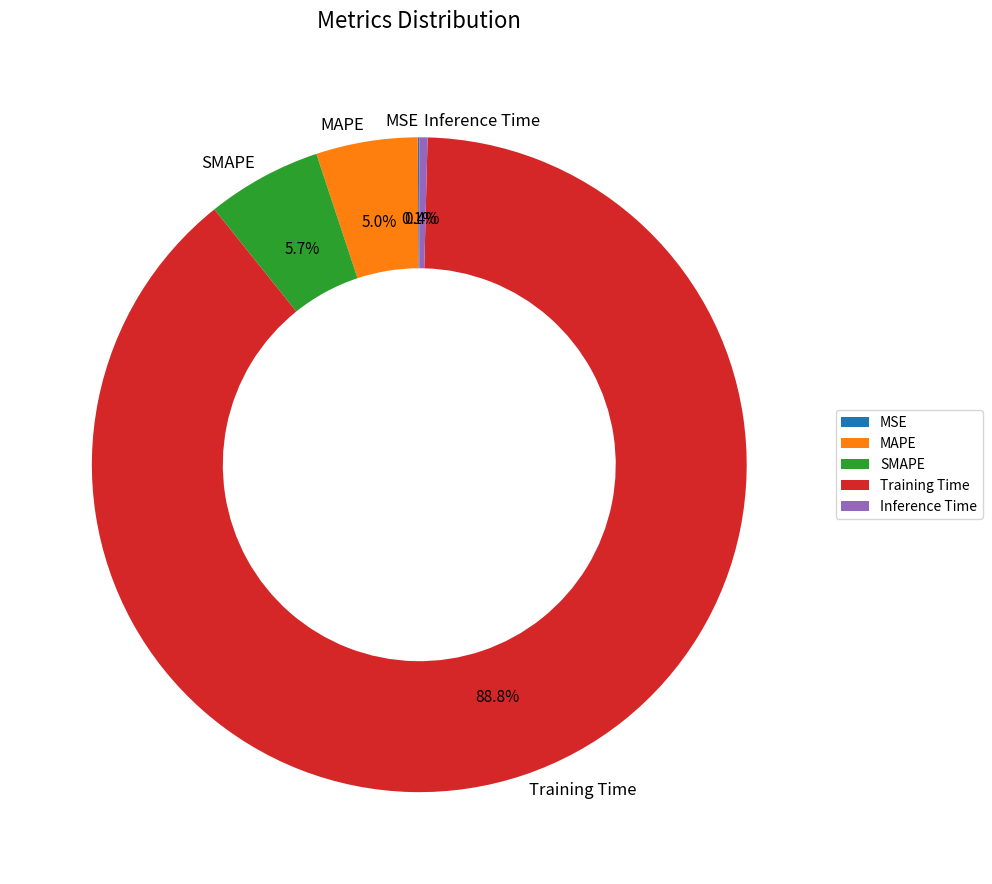

Is the sum of Inference Time and SMAPE greater than half?

No